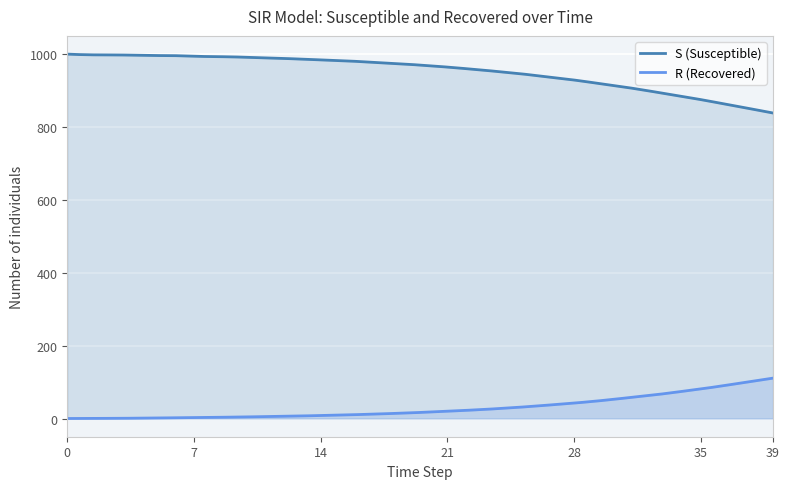

Reading left to right, what are all the values shown in this chart?

S: 0=999.0	1=997.3	2=996.8	3=996.6	4=995.6	5=995.0	6=994.7	7=993.2	8=992.1	9=991.5	10=990.1	11=988.4	12=987.0	13=985.2	14=983.2	15=981.4	16=979.0	17=976.1	18=973.4	19=970.5	20=967.1	21=963.4	22=959.3	23=955.0	24=950.2	25=945.4	26=939.6	27=933.7	28=928.0	29=921.2	30=914.4	31=907.1	32=899.2	33=891.0	34=882.7	35=874.3	36=865.2	37=855.9	38=846.9	39=837.5
R: 0=0.0	1=0.3	2=0.4	3=0.5	4=1.1	5=1.6	6=2.0	7=2.6	8=3.2	9=3.7	10=4.5	11=5.3	12=6.1	13=7.1	14=8.2	15=9.4	16=10.7	17=12.2	18=13.8	19=15.6	20=17.7	21=19.8	22=22.3	23=24.8	24=27.8	25=30.9	26=34.5	27=38.3	28=42.3	29=46.7	30=51.6	31=57.0	32=62.3	33=68.1	34=74.5	35=81.1	36=88.1	37=95.6	38=103.0	39=110.7